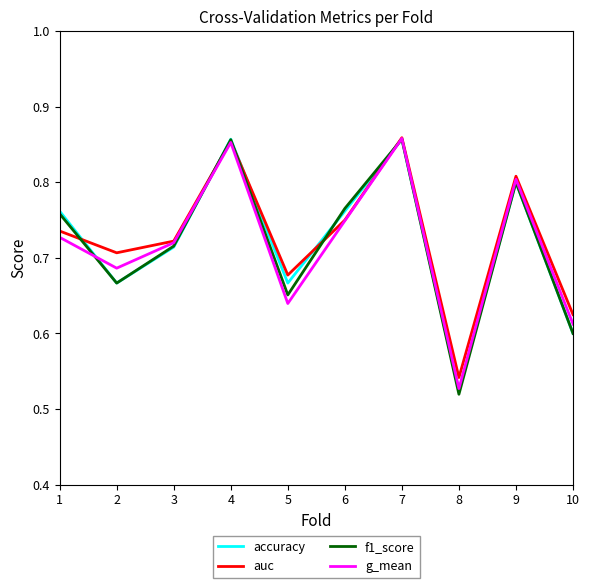

Which series changed the most between 1 and 5?

f1_score